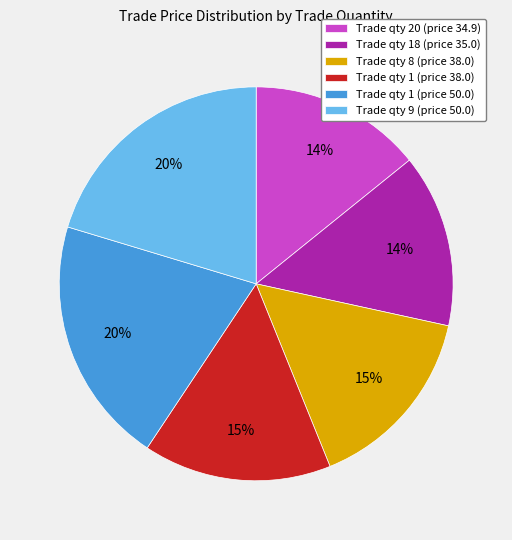

Do Trade qty 1 (price 38.0) and Trade qty 20 (price 34.9) together represent more than half of the pie?

No